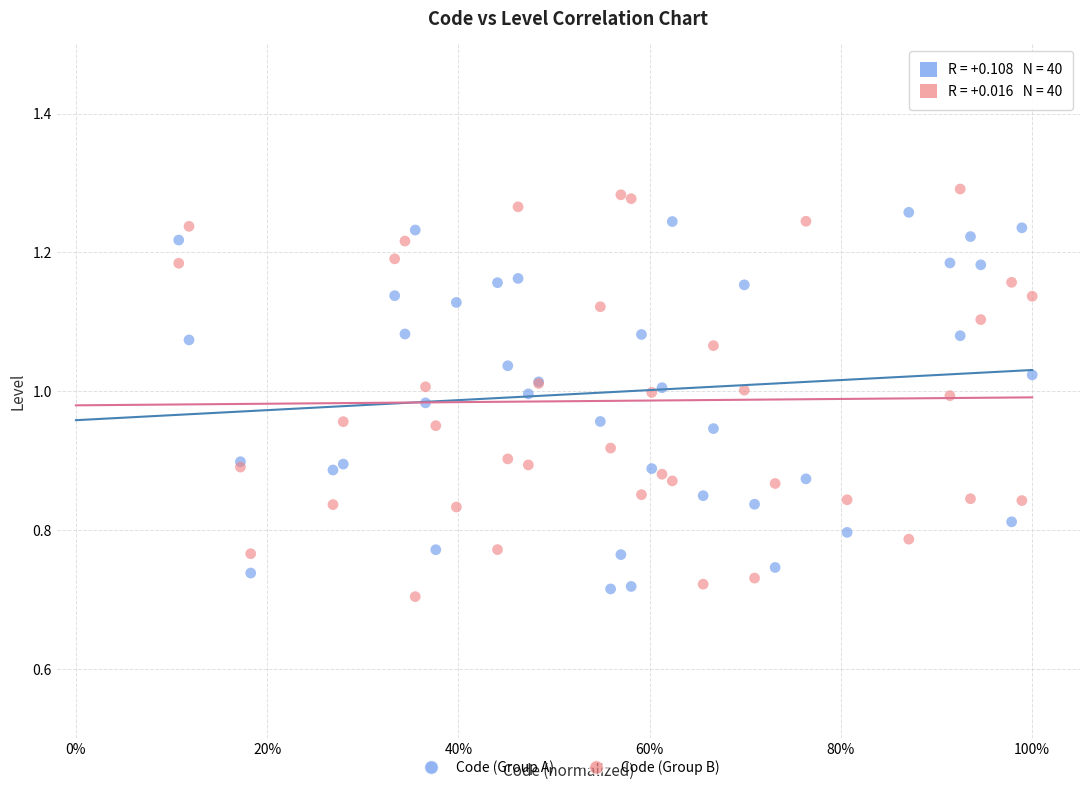

Which series contains the highest Y value?

Code (Group B)